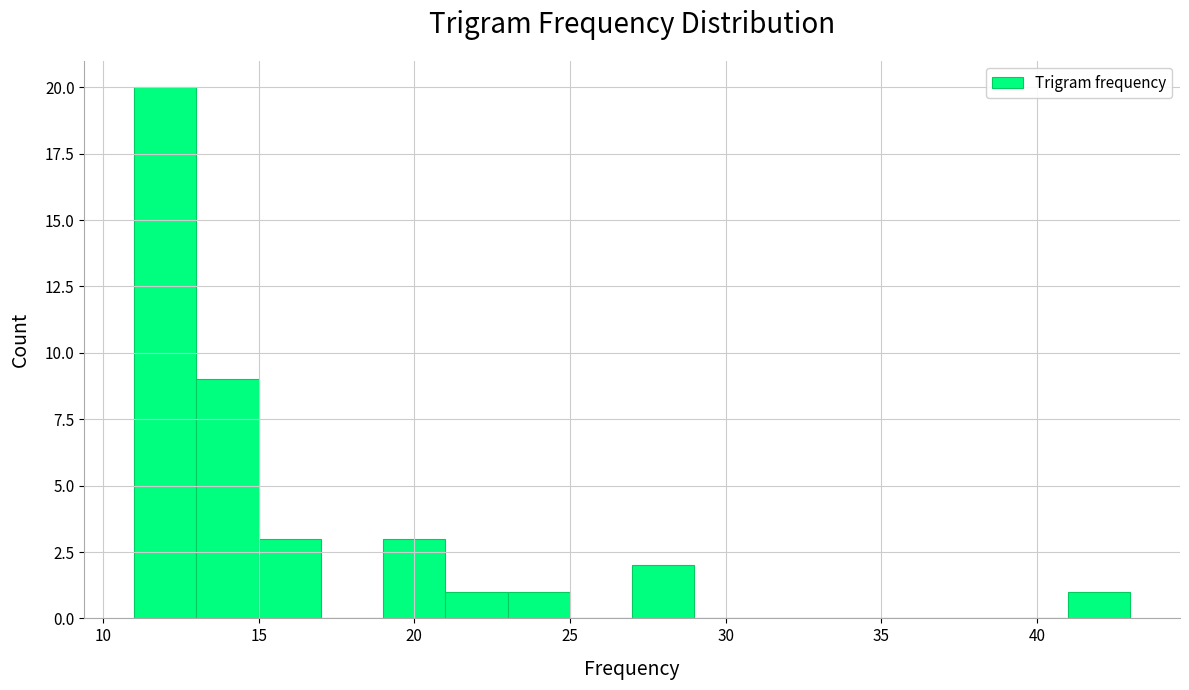

How tall is the bar that spans 23 to 25 on the x-axis? The values are not printed on the chart, so give them approximately, as read against the axis.

1